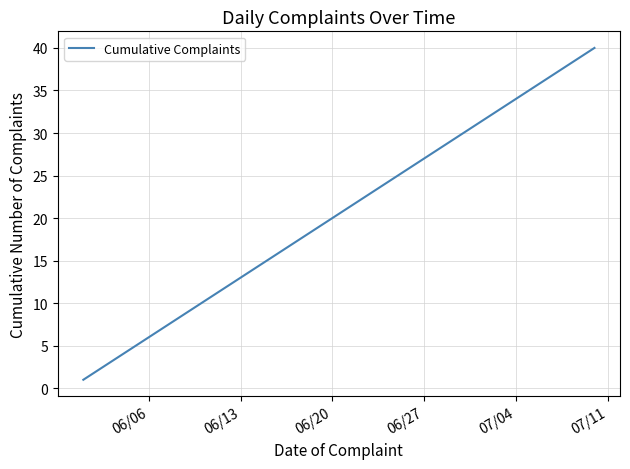

What is the maximum value shown in the chart?

40